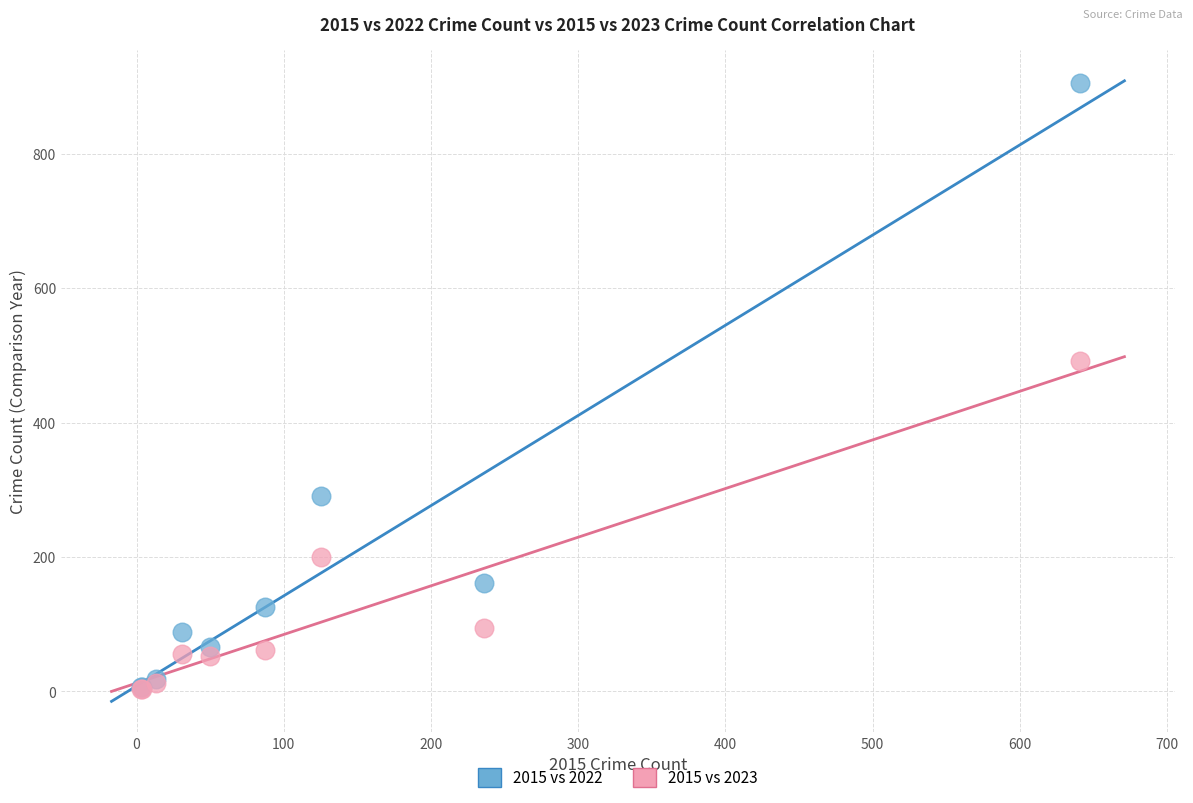

In the 2015 vs 2022 series, what Y value is closest to 455?

291